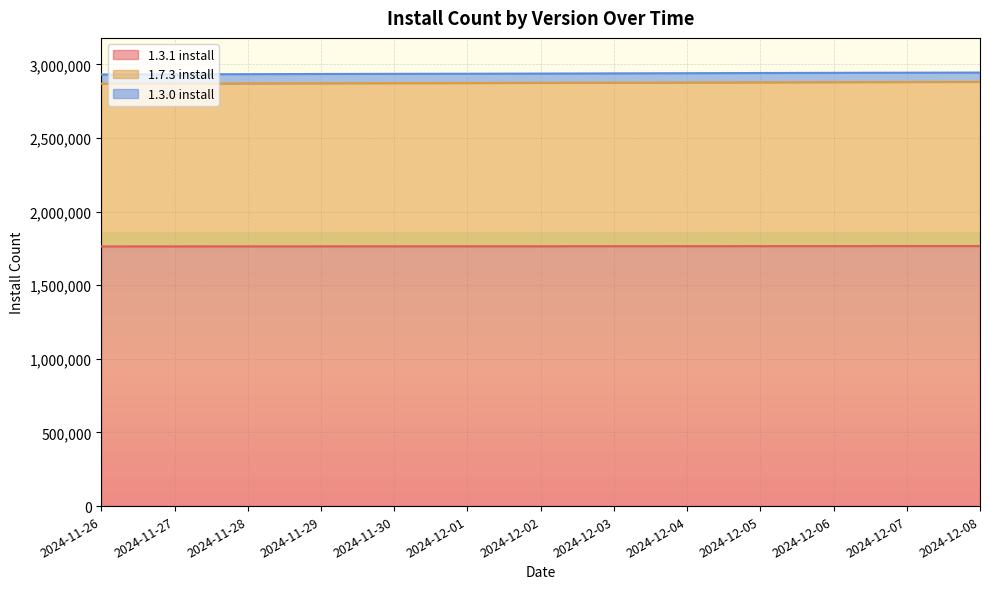

Rank the series by their maximum value, from highest to lowest.

1.3.0 install, 1.7.3 install, 1.3.1 install